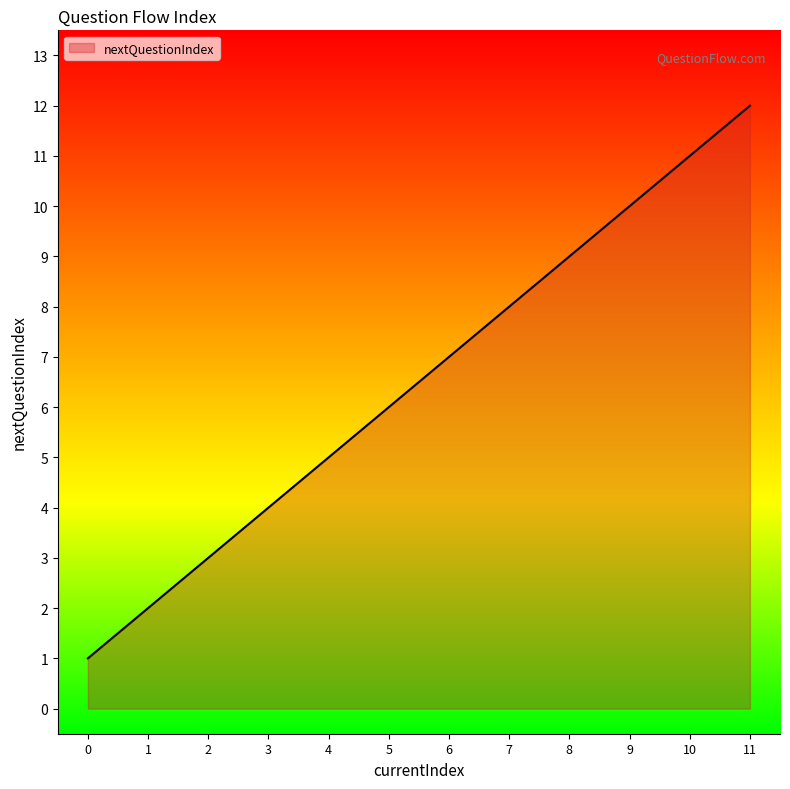

What is the difference between the maximum and minimum values?

11